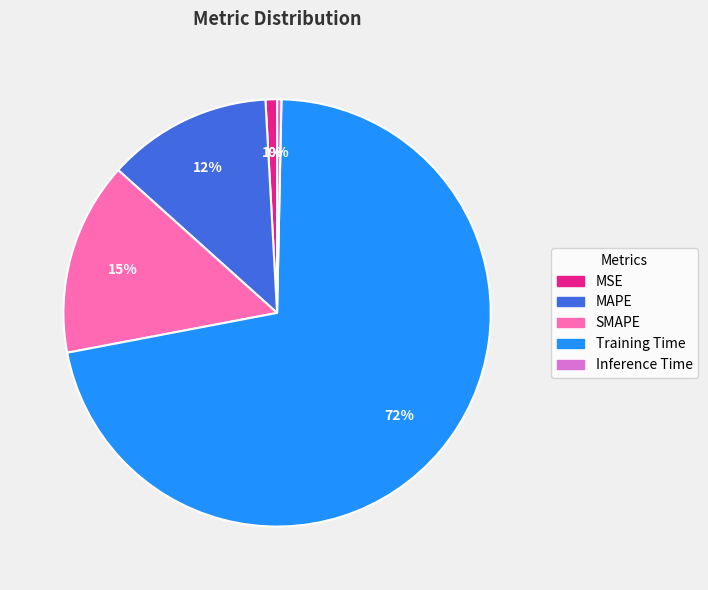

How many slices are in this pie chart?

5